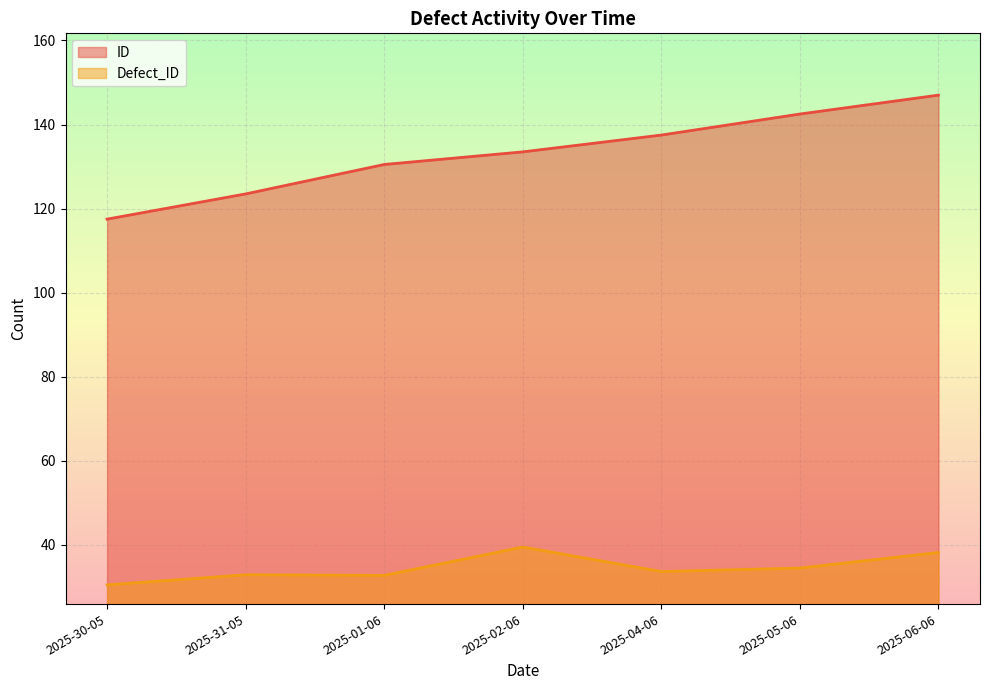

What are all the series names shown in the legend?

ID, Defect_ID